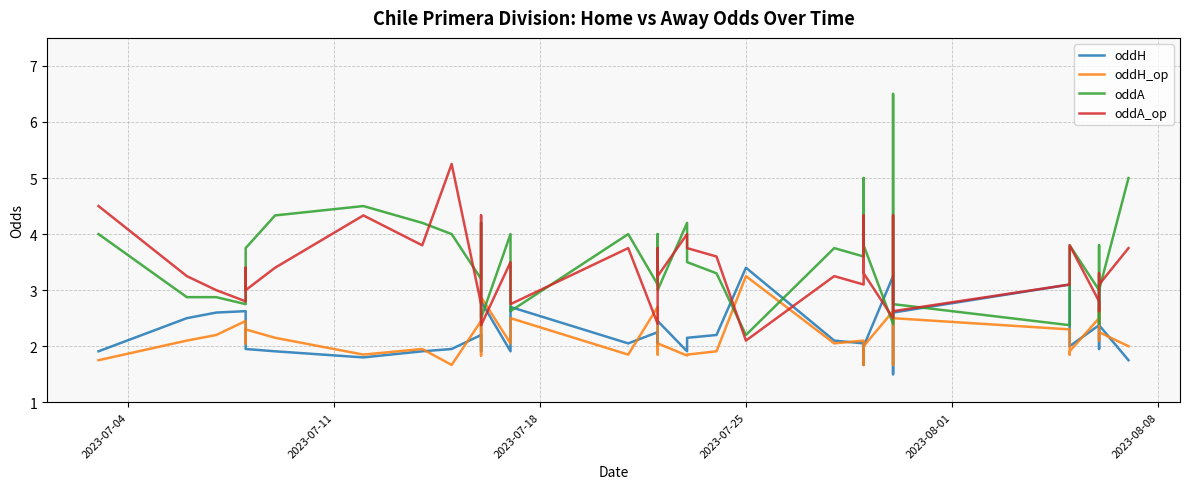

After their last crossing, which series has the higher values: oddH or oddH_op?

oddH_op